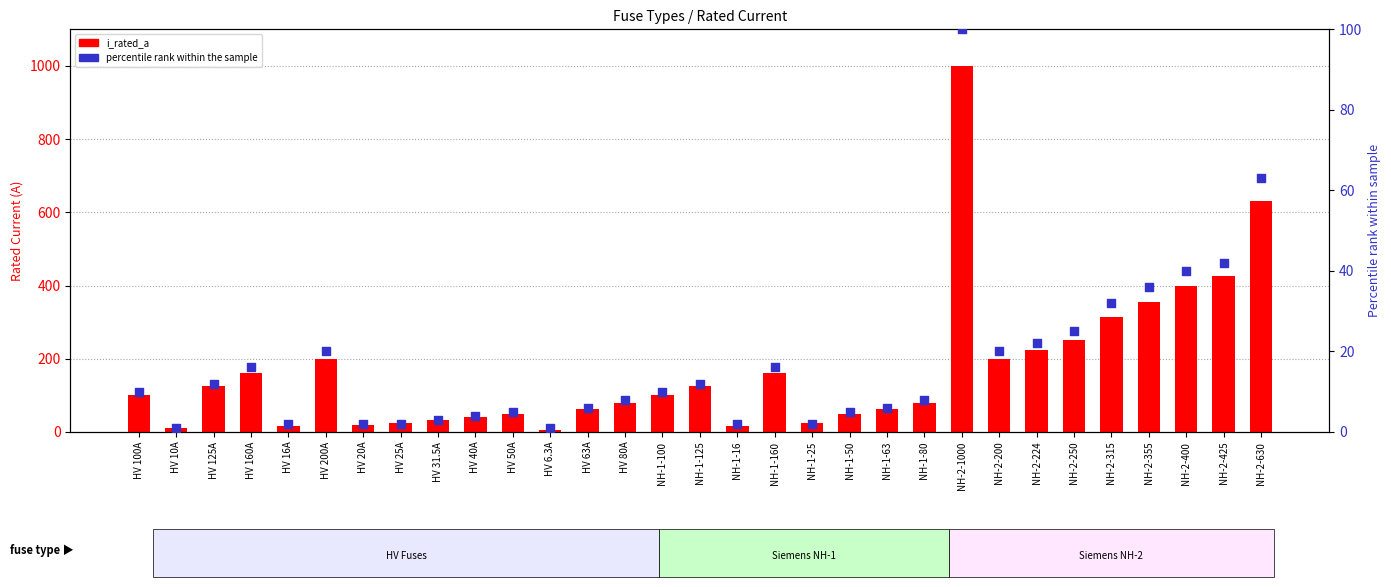

Which series has the widest spread of Y values?

i_rated_a